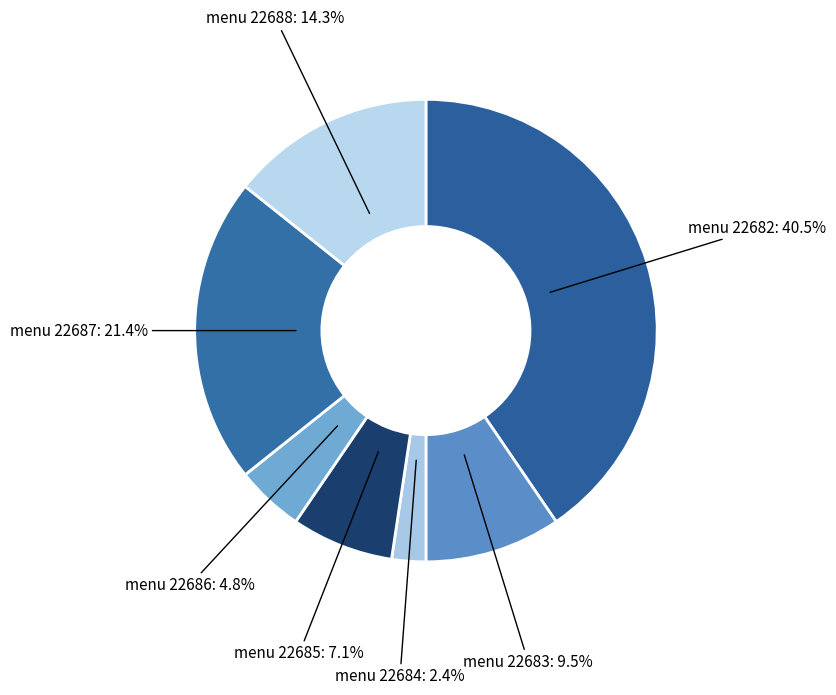

Rank the categories by value from highest to lowest.

22682, 22687, 22688, 22683, 22685, 22686, 22684